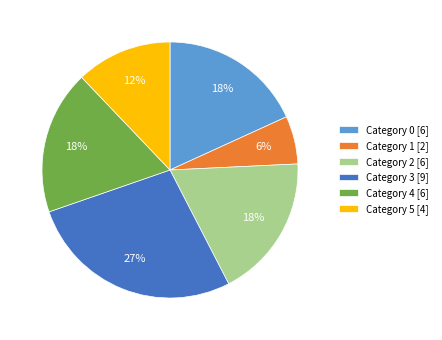

Between Category 1 [2] and Category 2 [6], which is larger?

Category 2 [6]